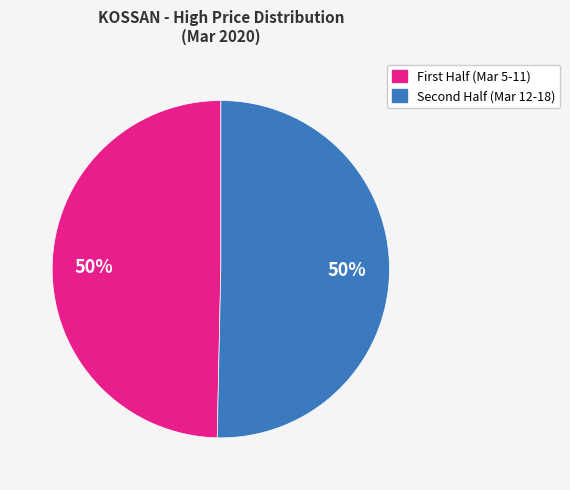

To the nearest percent, what is the average slice percentage?

50%